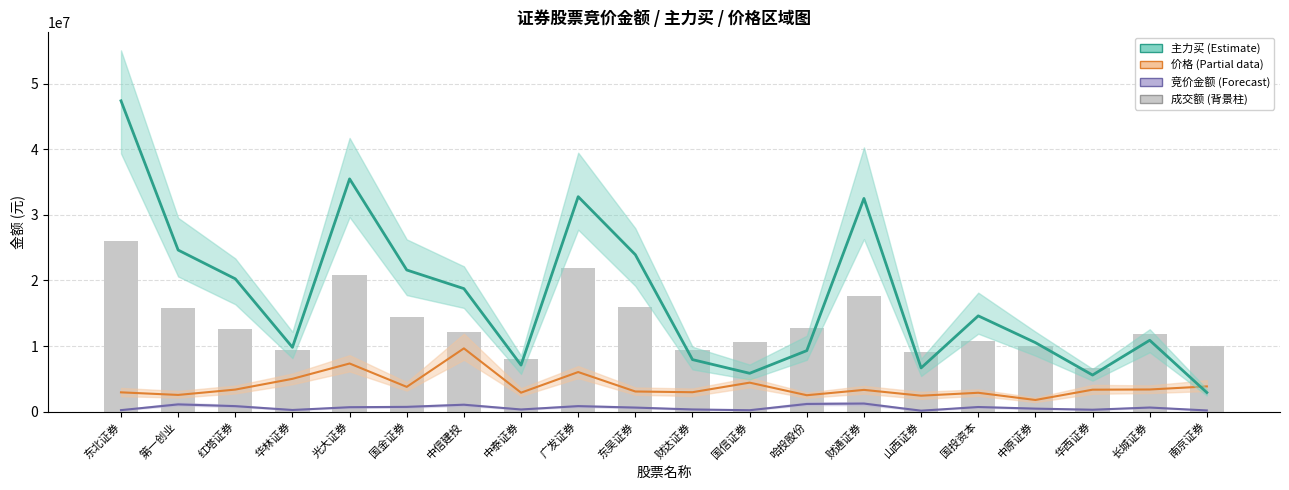

Reading right to left, extract all data points from this chart.

竞价金额: 180180.0	623579.0	289079.0	457026.0	702960.0	144495.0	1228968.0	1165593.0	214490.0	331200.0	616147.0	838140.0	327574.0	1053594.0	724815.0	674064.0	250100.0	836814.0	1101660.0	226353.0
价格(×5×10⁵): 3845000.0	3375000.0	3345000.0	1775000.0	2875000.0	2430000.0	3315000.0	2500000.0	4420000.0	2960000.0	3070000.0	6035000.0	2890000.0	9645000.0	3775000.0	7340000.0	5000000.0	3360000.0	2545000.0	2940000.0
主力买: 2907652.0	10882914.0	5578321.0	10523482.0	14605464.0	6663585.0	32508574.0	9302092.0	5845122.0	7931216.0	23933250.0	32779100.0	7094492.0	18758006.0	21597615.0	35495624.0	9805328.0	20252763.0	24638971.0	47400032.0
成交额(背景): 9967782.2	11812317.8	6633316.4	9976923.8	10831426.4	9151546.9	17590973.1	12720428.1	10657340.9	9417113.7	15965456.5	21906725.4	7977839.9	12163544.7	14475823.4	20797834.6	9389944.0	12572481.1	15741743.9	26070017.6